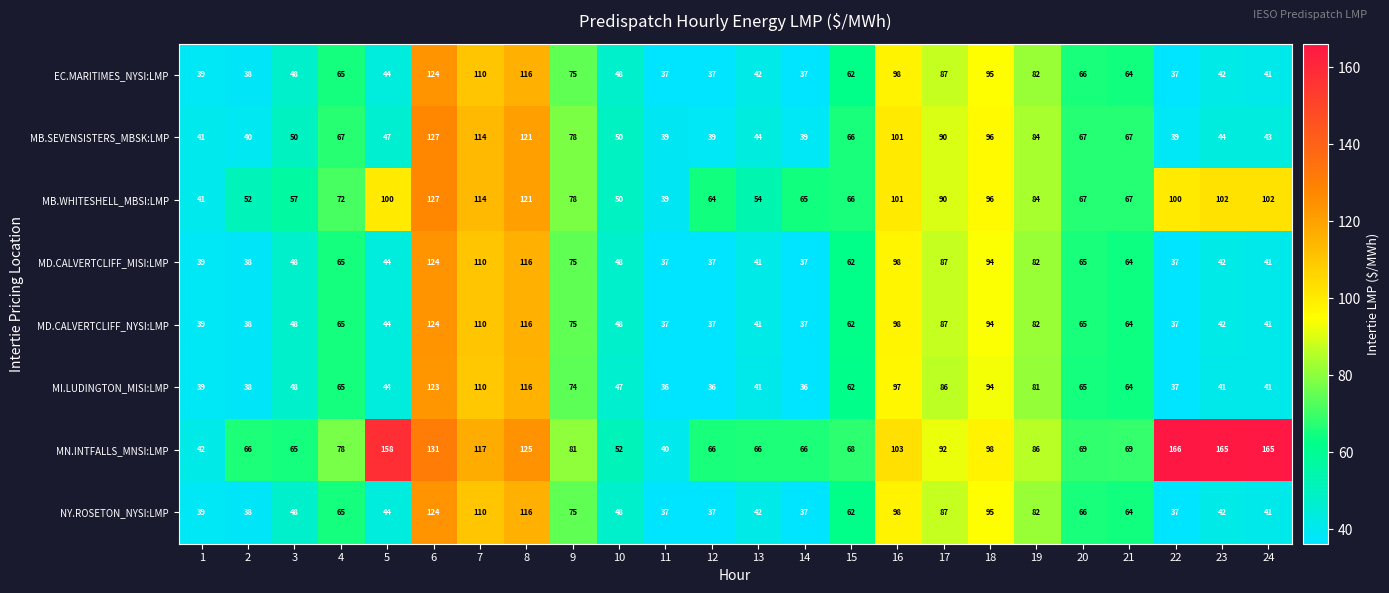

What is the greatest value displayed?

166